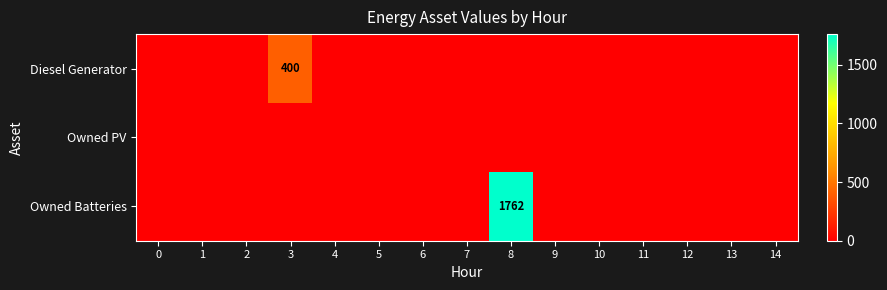

How many series are shown in this chart?

3